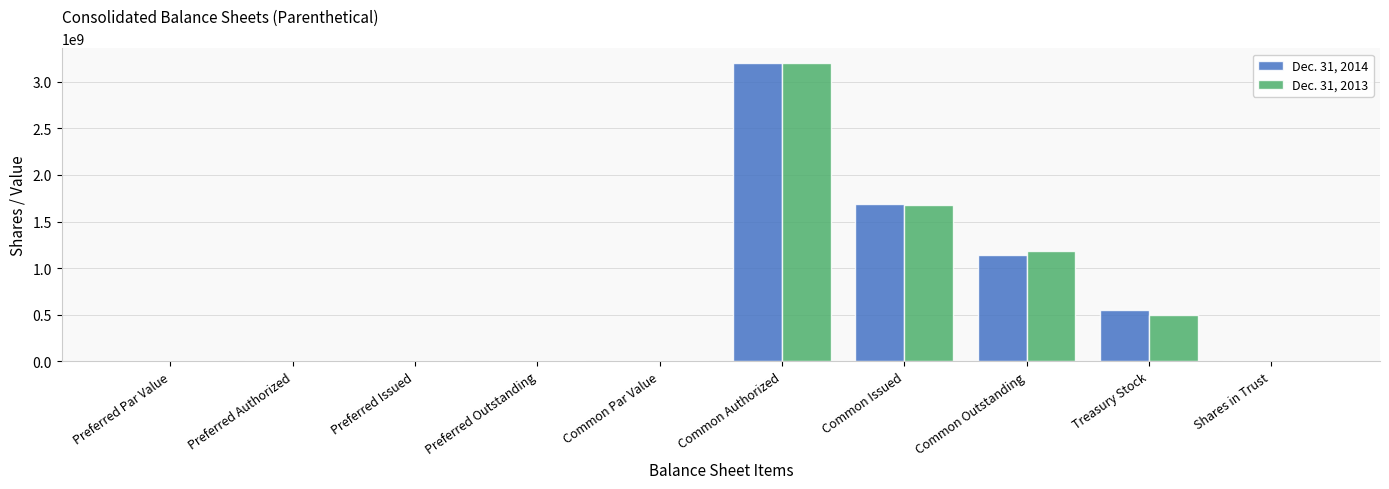

What is the spread (max minus min) of values at Treasury Stock?

50000000